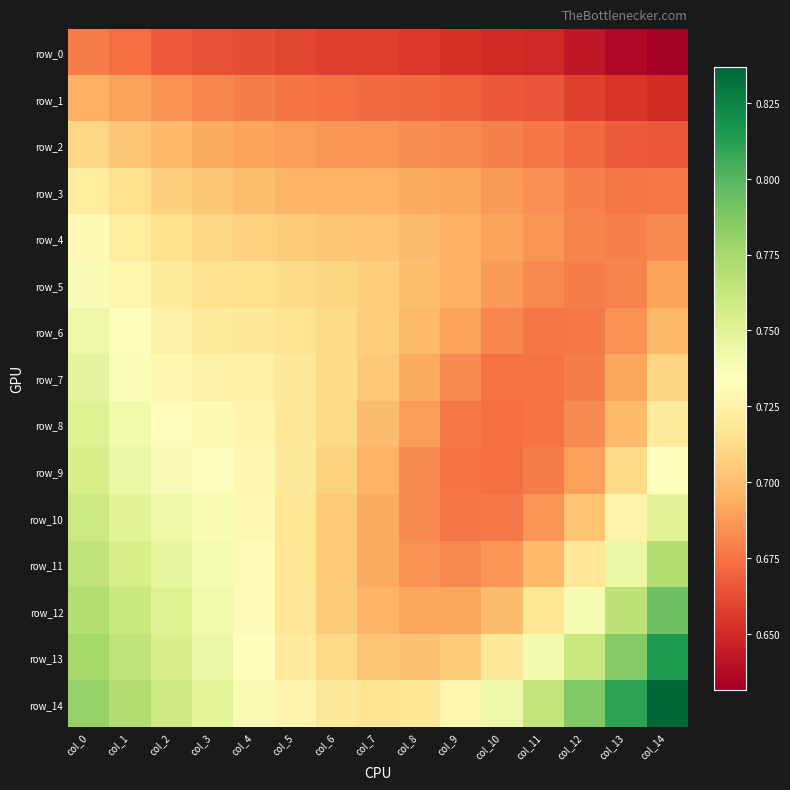

Which category has the lowest value in the row_3 series?

col_13